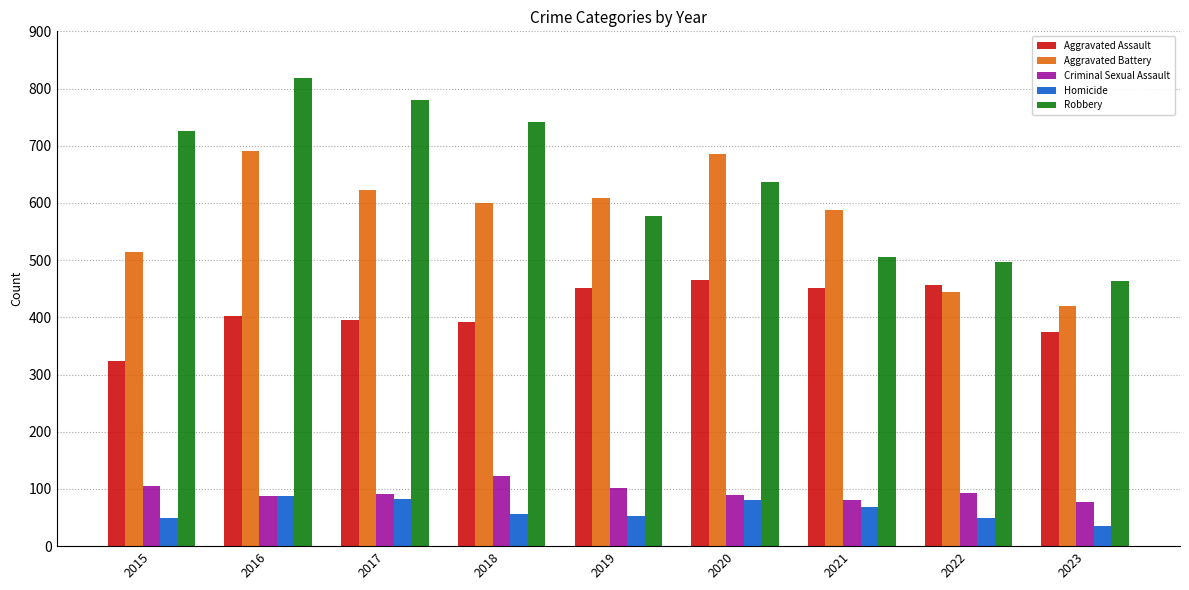

Read the Robbery value at 2020.

637